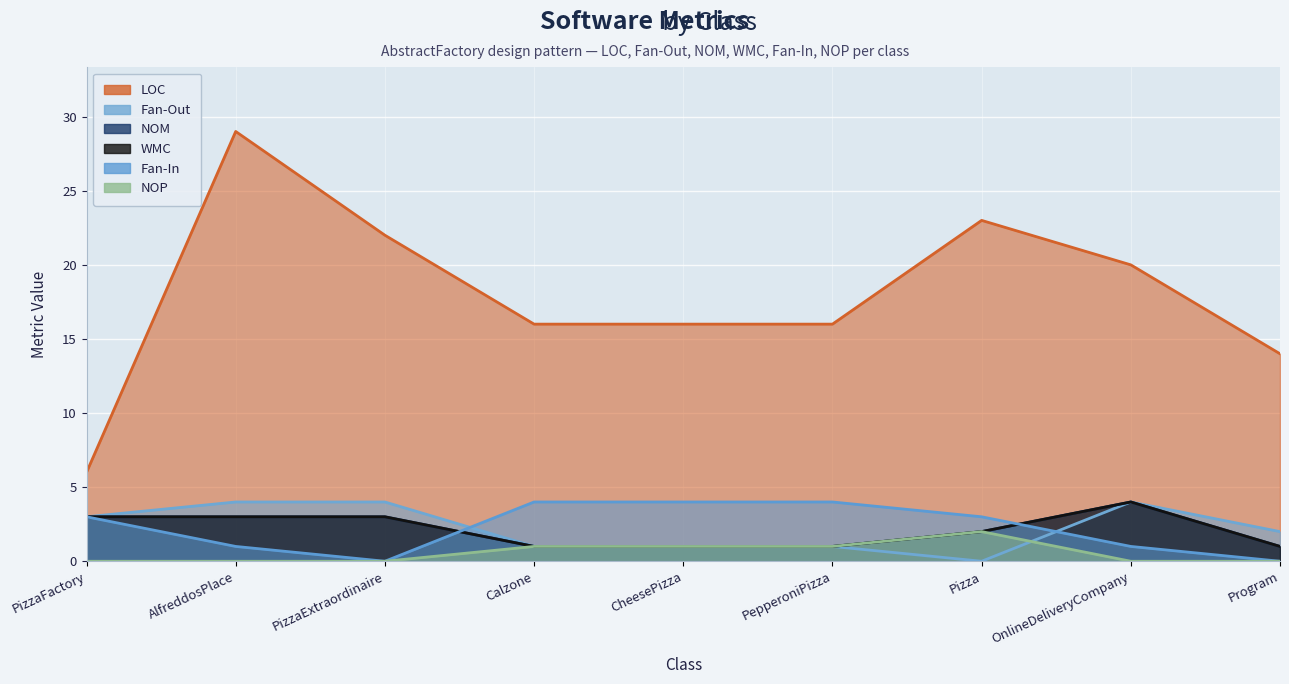

What is the total value across all series at PizzaExtraordinaire?

32